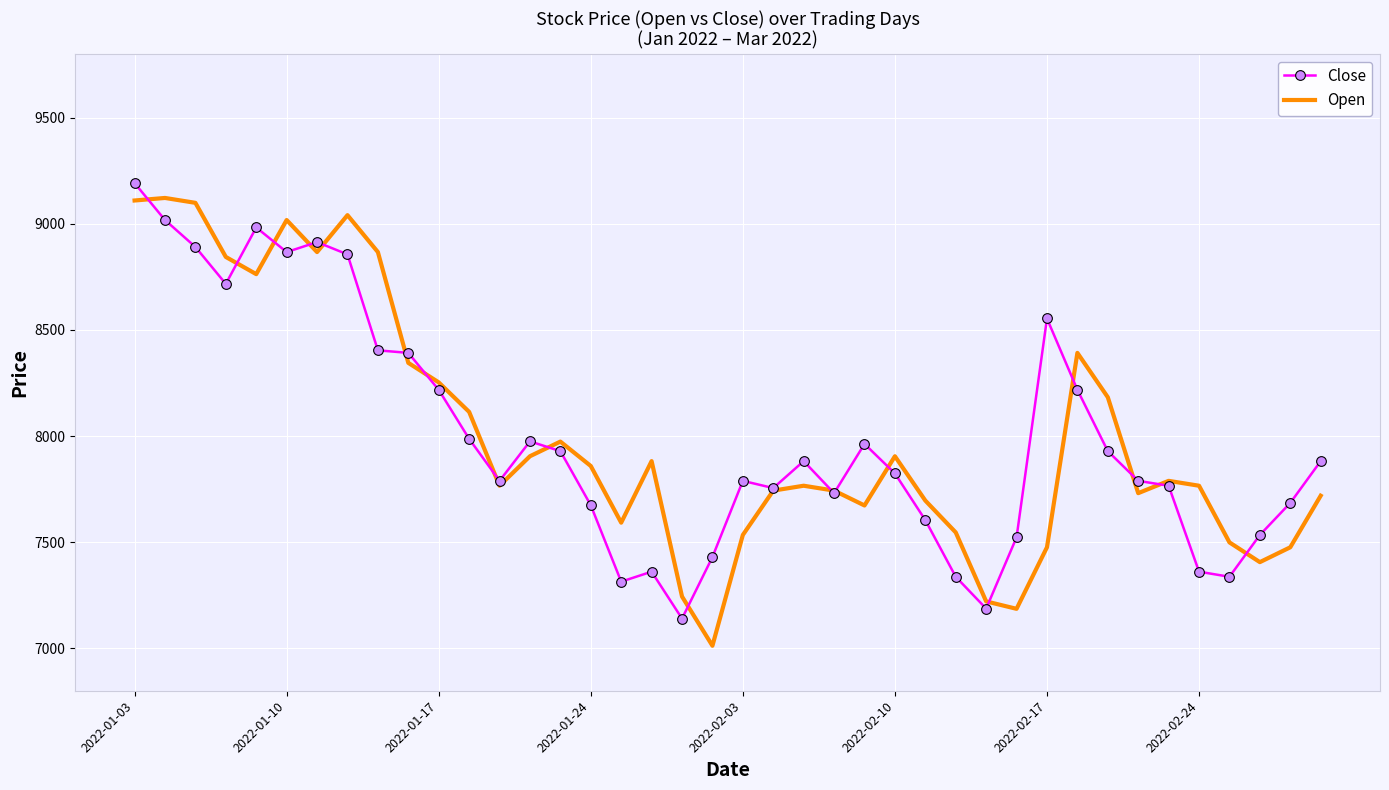

What is the minimum value shown in the chart?

7012